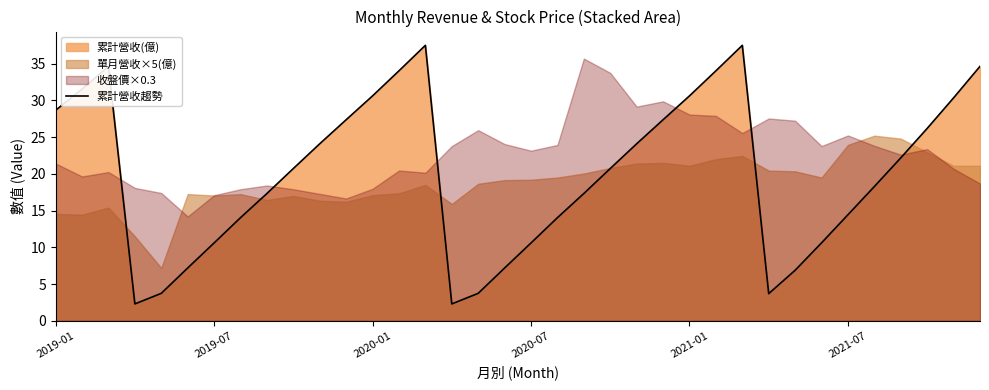

What is the approximate value at 29?

10.6